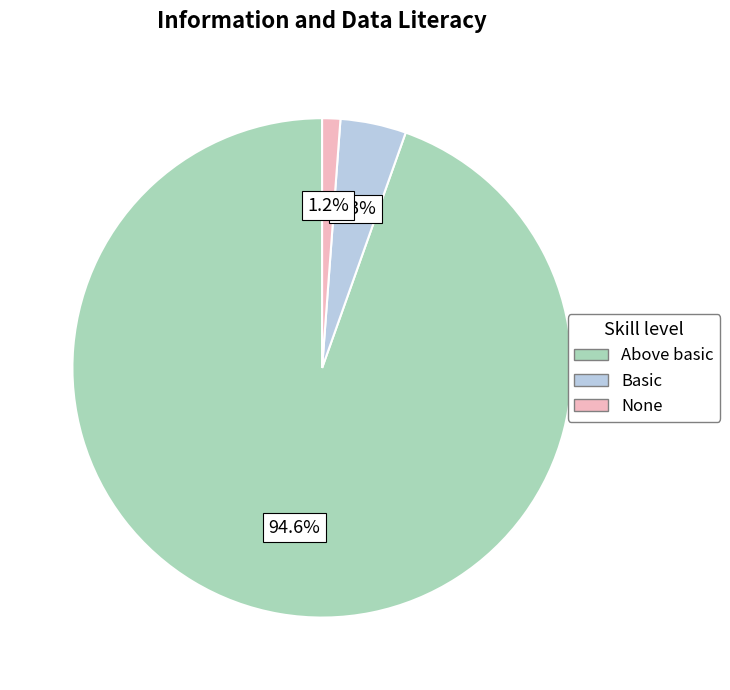

What is the largest slice in the pie chart?

Above basic